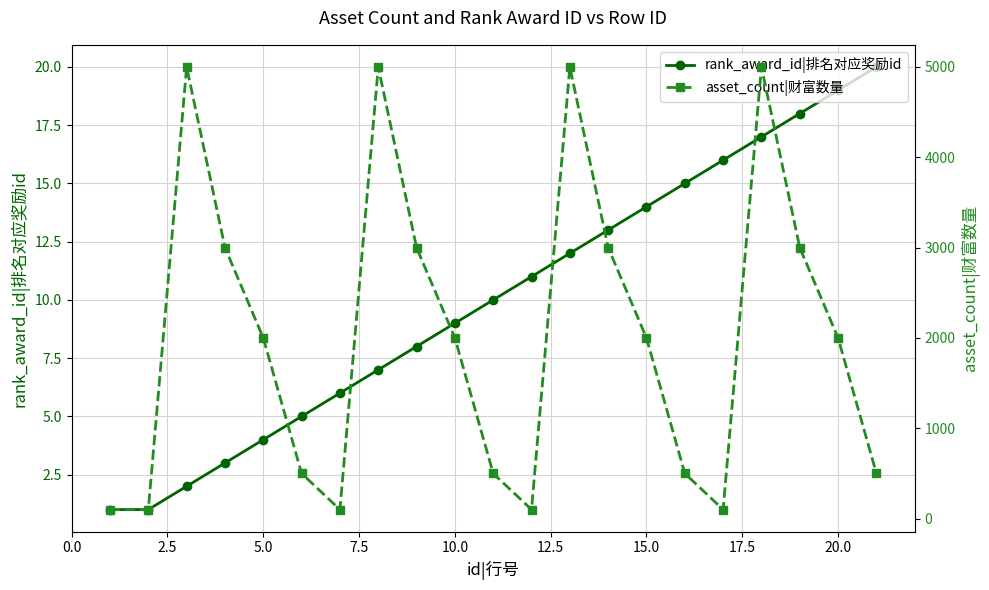

How many interior local valleys does the asset_count|财富数量 series have?

3